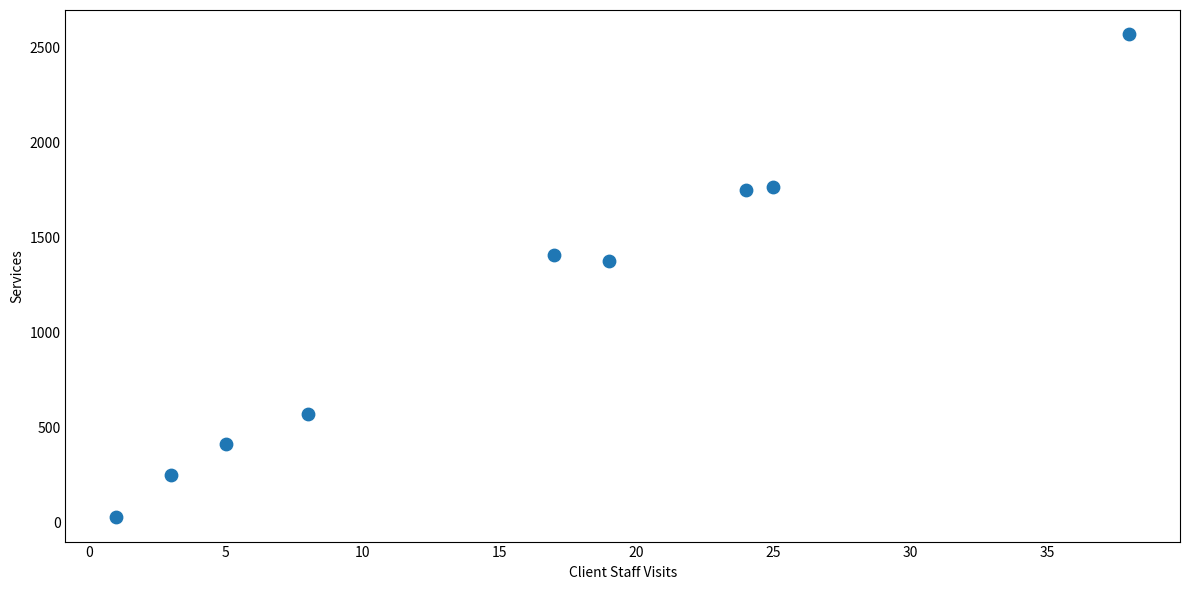

What is the range of X values (max minus min)?

37.0